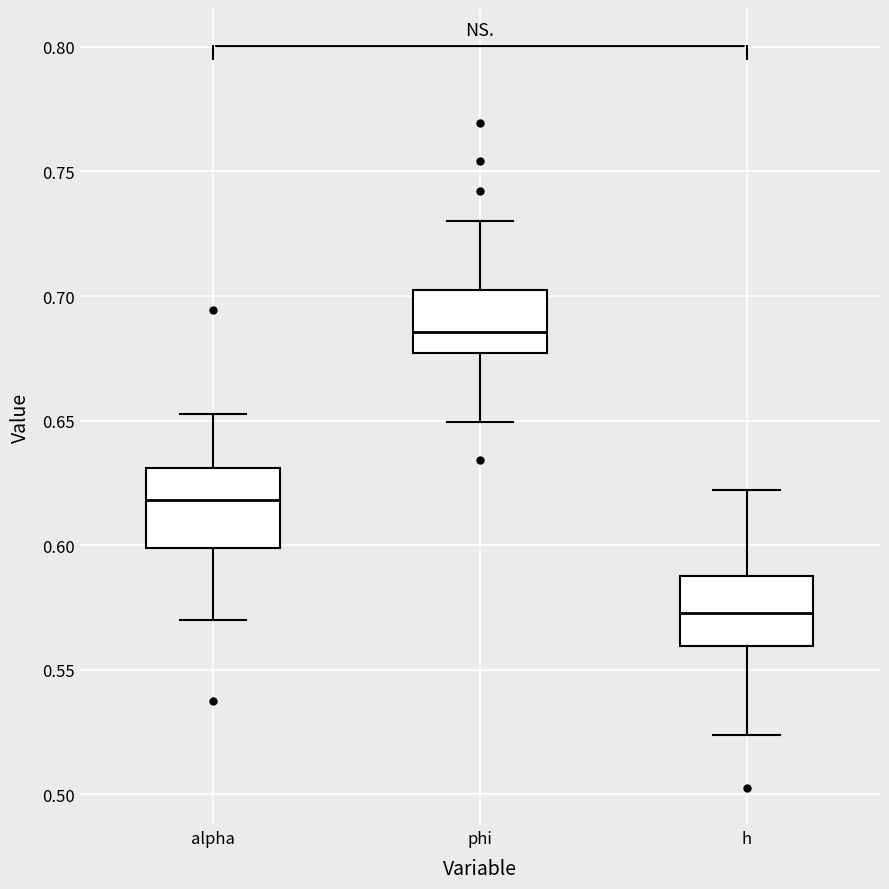

Which box has the highest median line?

phi